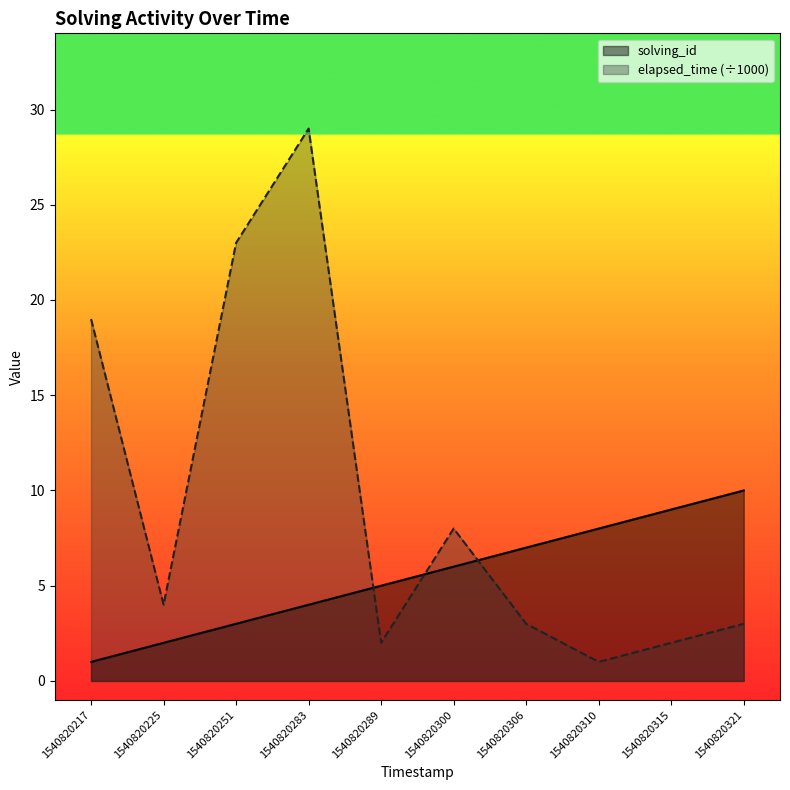

Where is solving_id nearest to the value 5?

1540820289